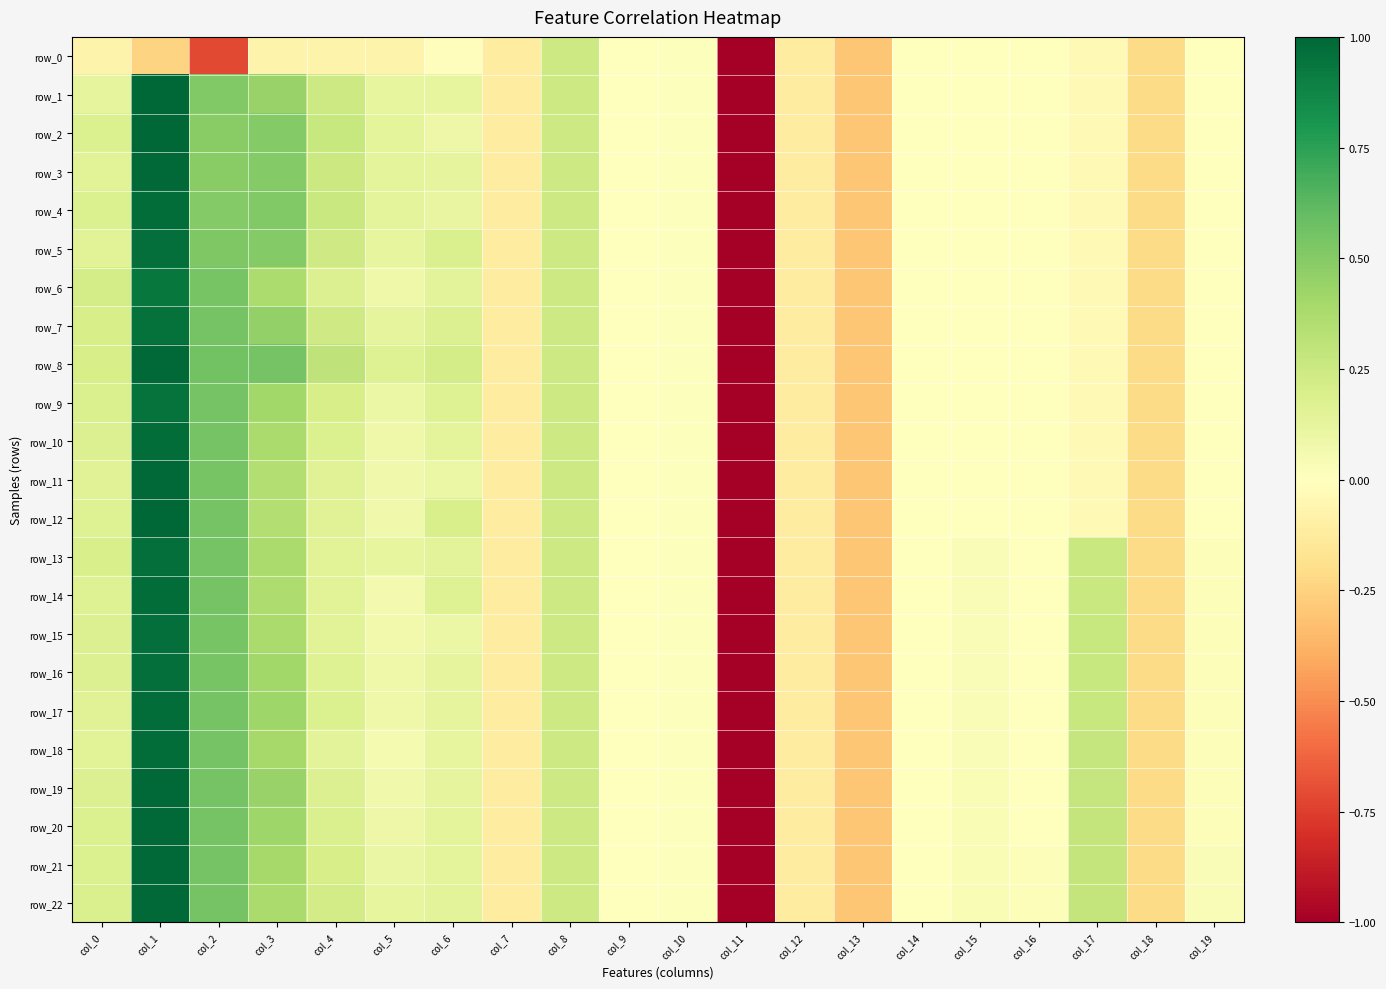

What is the sum of the row_19 values at col_9 and col_18?

-0.2